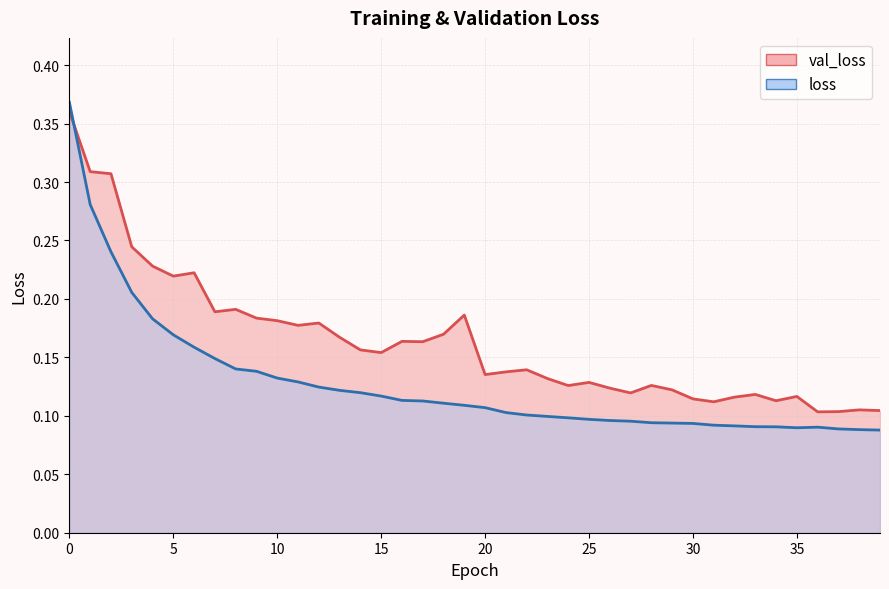

How many val_loss values are between 0 and 1?

40